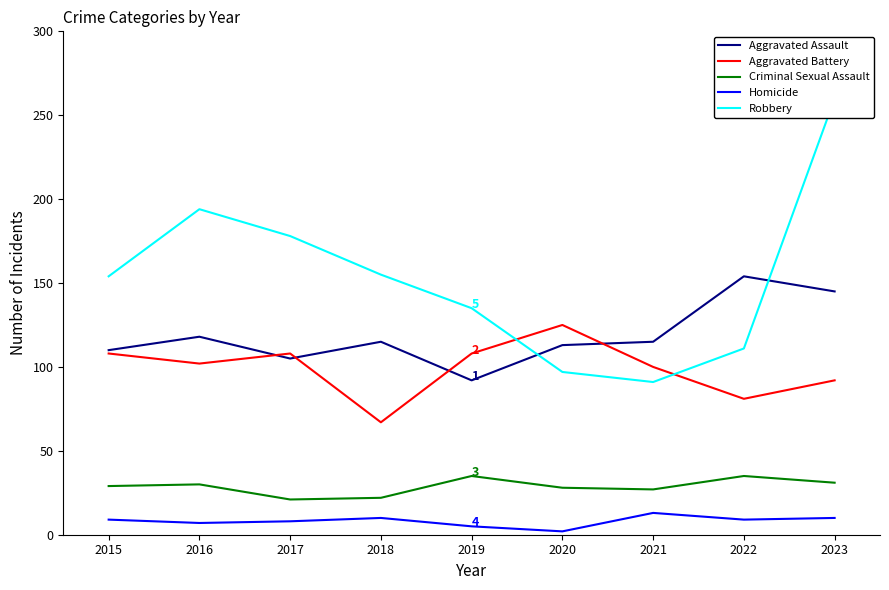

The Aggravated Battery series shows 23 at 2023. True or false?

False